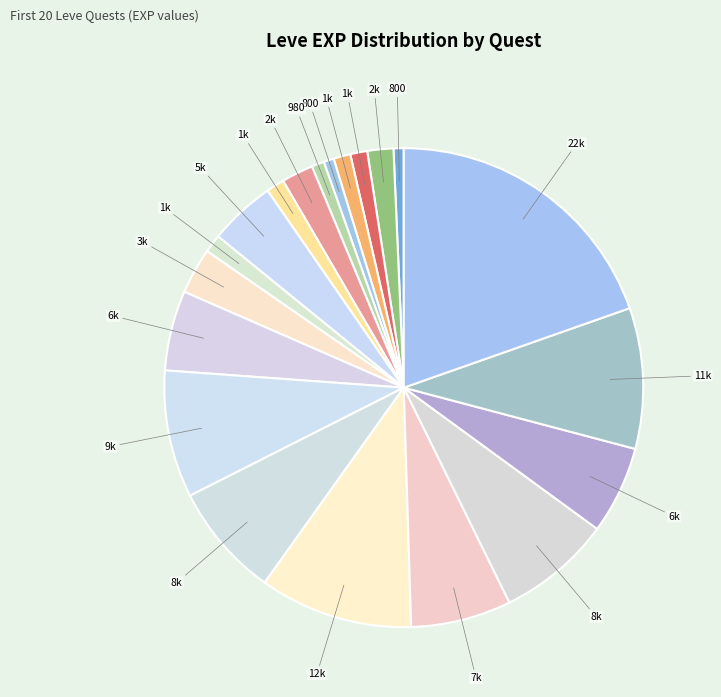

Count the number of slices in the pie.

20